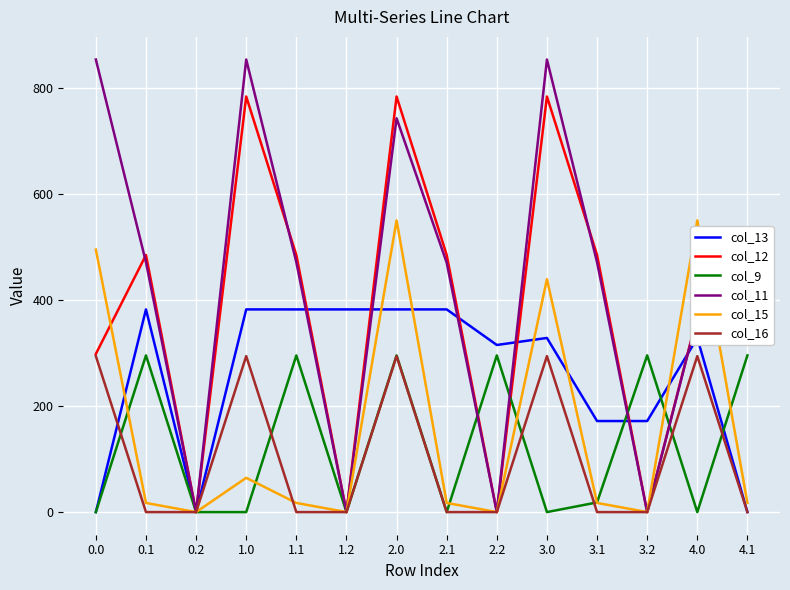

Which series has the largest range (max minus min)?

col_11